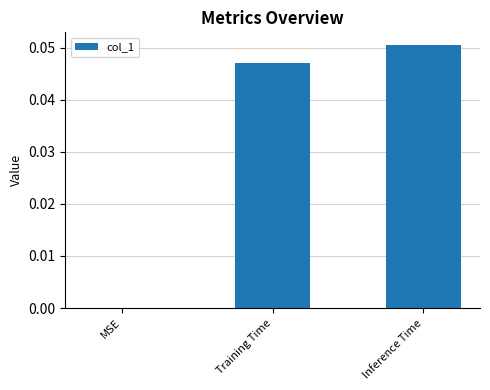

Which category has the highest value across all series?

Inference Time